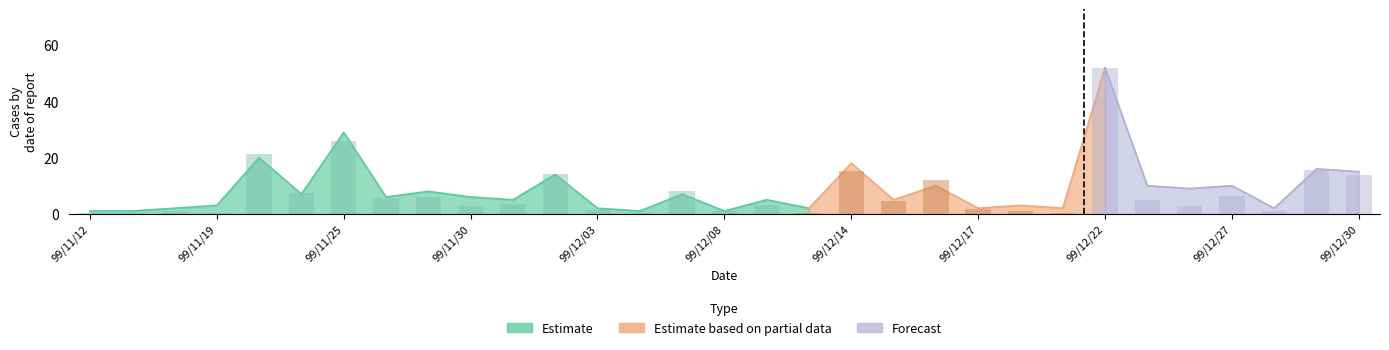

What is the value of the 27th bar from the left?

2.8